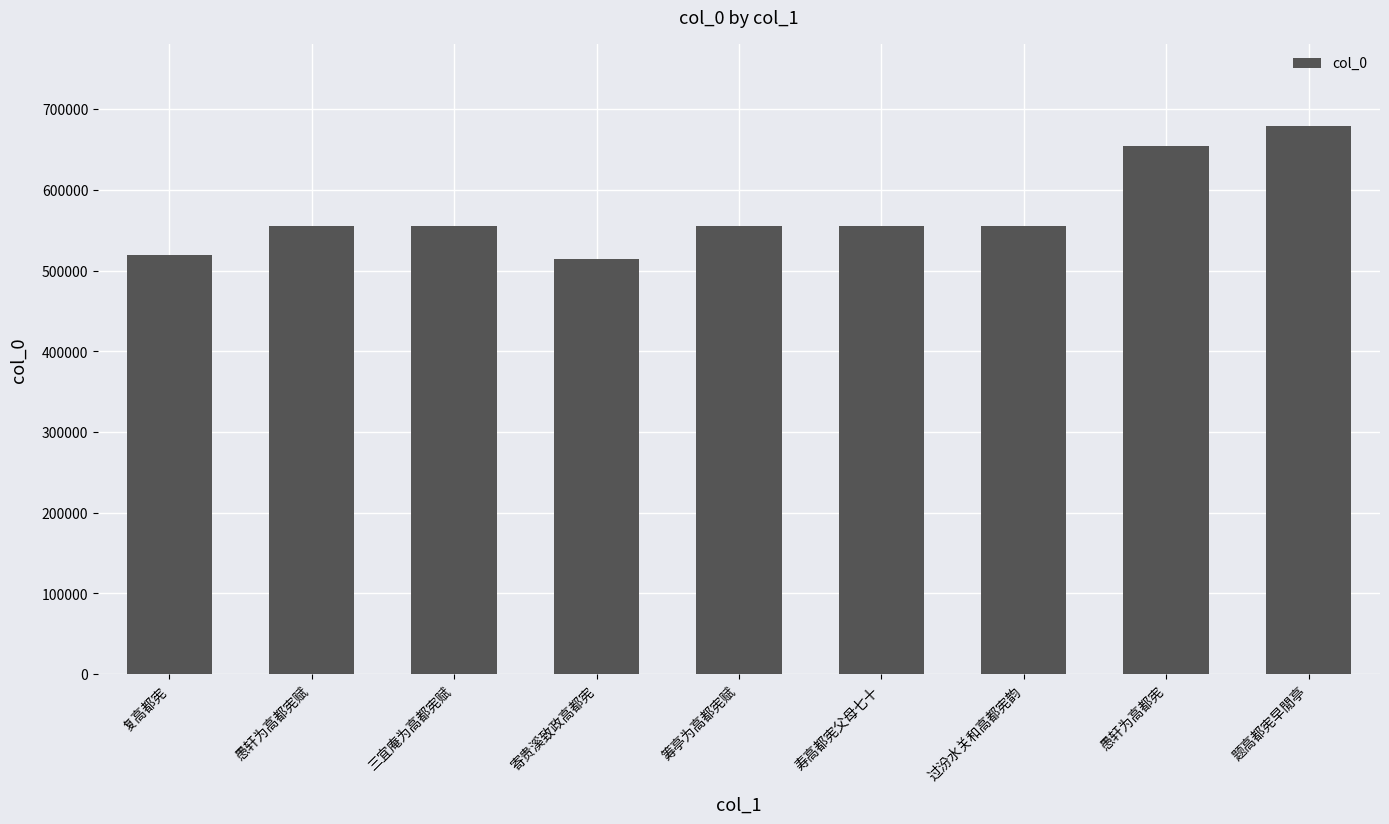

How many data points are less than 555107?

4